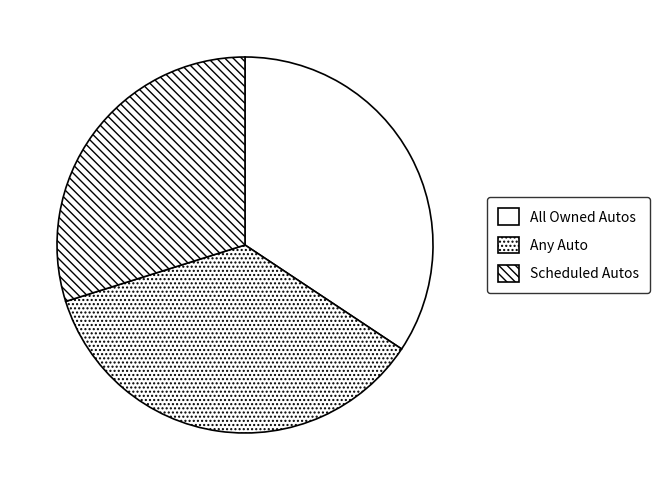

Combined, what portion of the pie is All Owned Autos and Any Auto?

70.1%